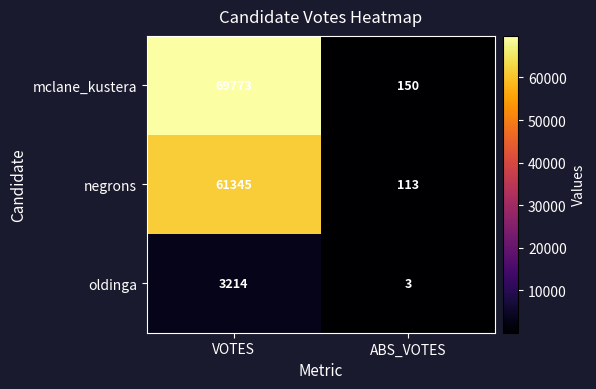

How many series are shown in this chart?

3